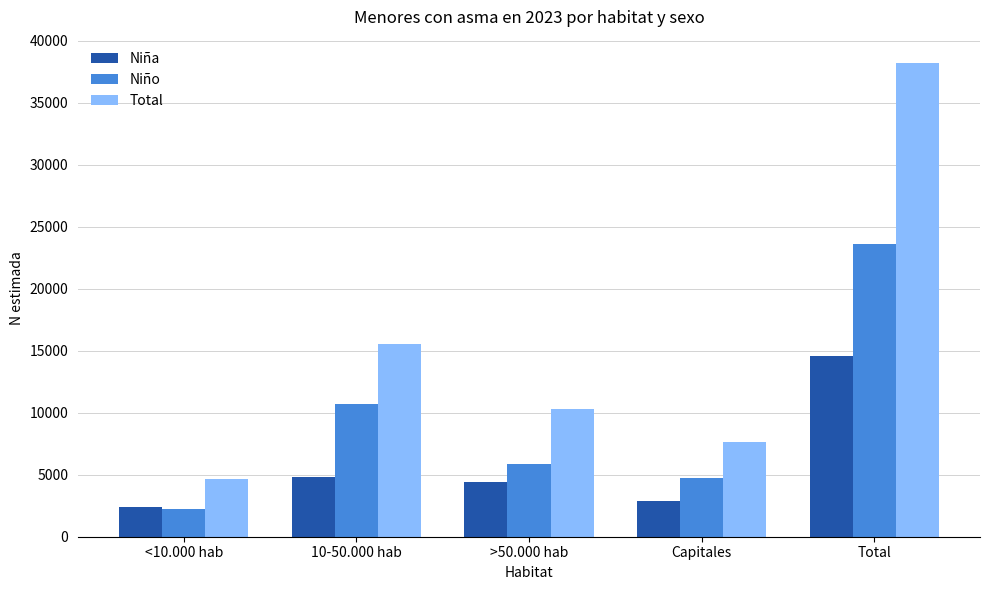

Rank the categories by Total value from highest to lowest.

Total, 10-50.000 hab, >50.000 hab, Capitales, <10.000 hab